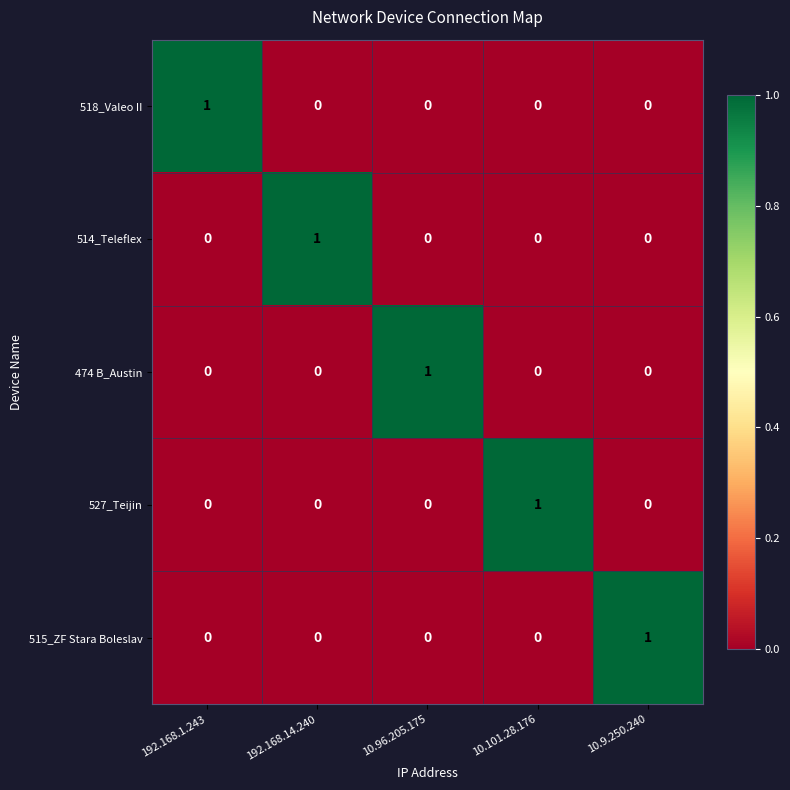

At how many categories does at least one series exceed 0?

5